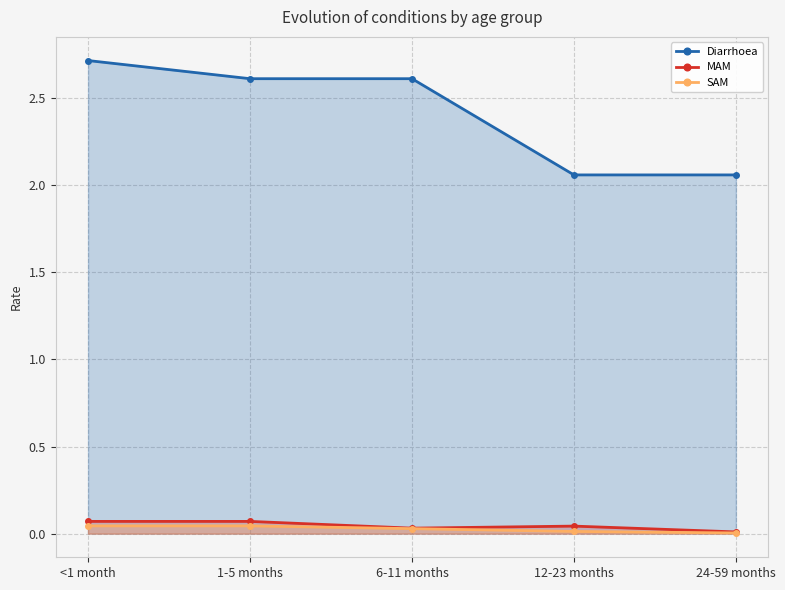

List the labels in order of SAM value, largest first.

<1 month, 1-5 months, 6-11 months, 12-23 months, 24-59 months